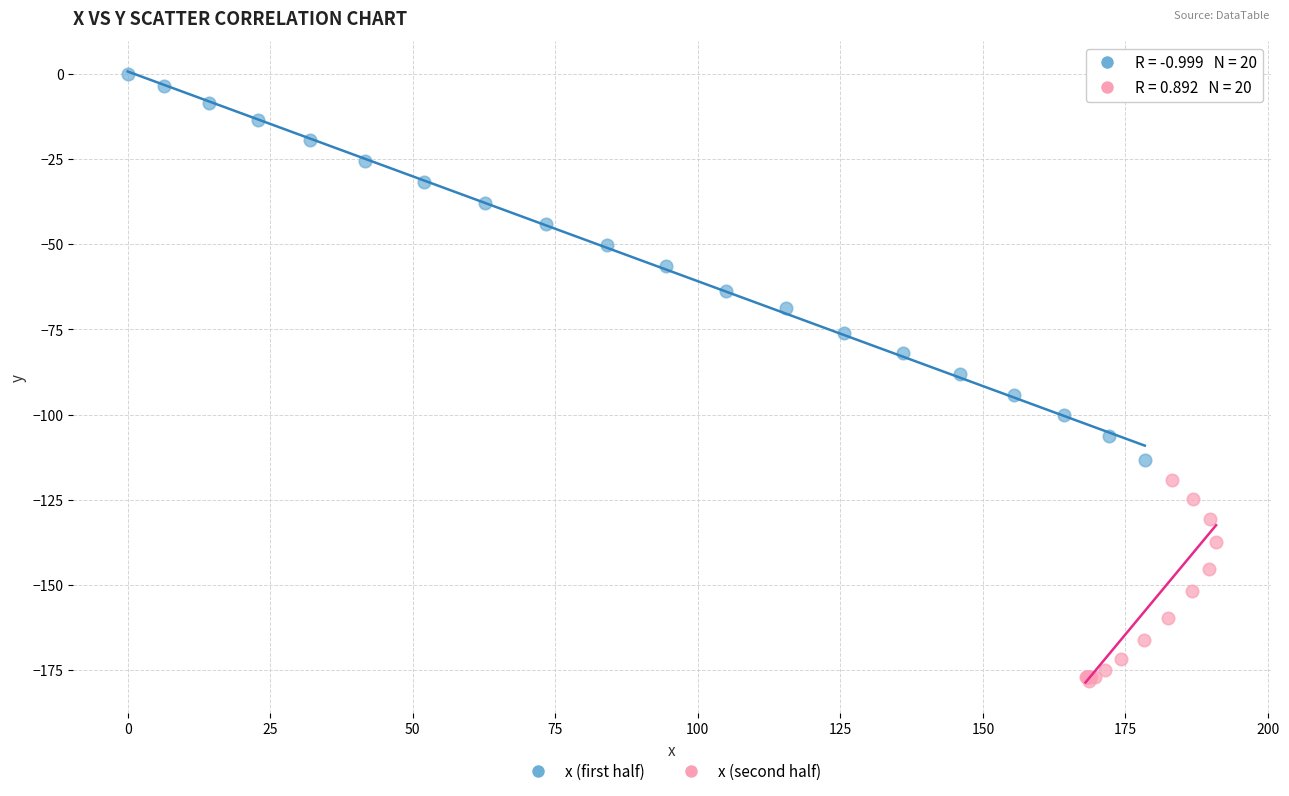

Which series reaches the minimum Y coordinate?

x (second half)